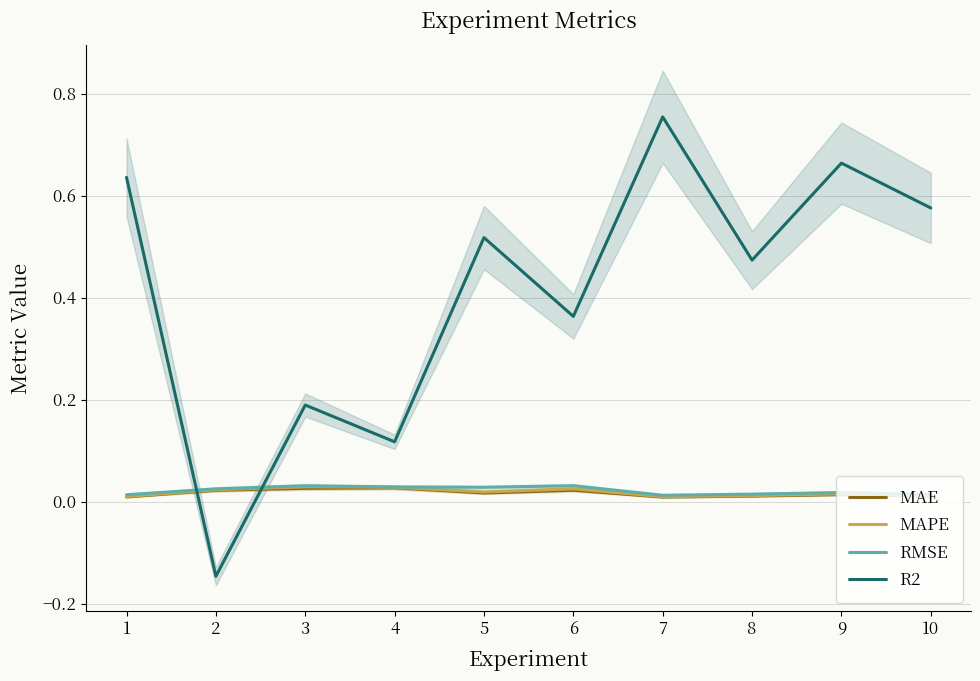

Is it true that R2 equals 0.2 at 4?

False